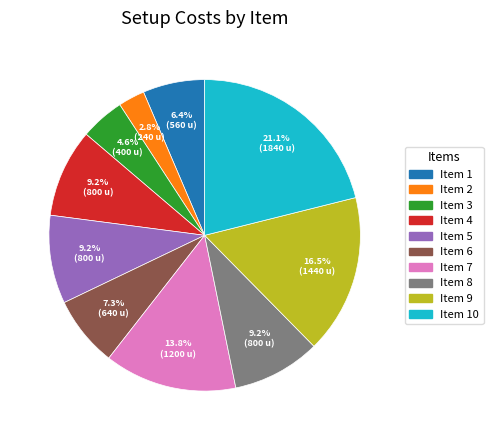

Does any single category account for the majority?

No